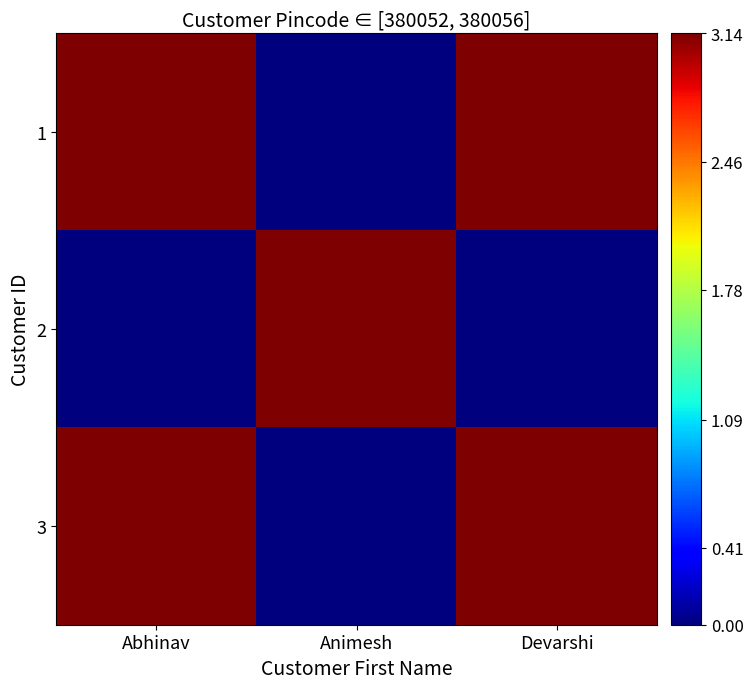

Reading left to right, transcribe all the data shown in this chart.

1: Abhinav=3.1	Animesh=0.0	Devarshi=3.1
2: Abhinav=0.0	Animesh=3.1	Devarshi=0.0
3: Abhinav=3.1	Animesh=0.0	Devarshi=3.1